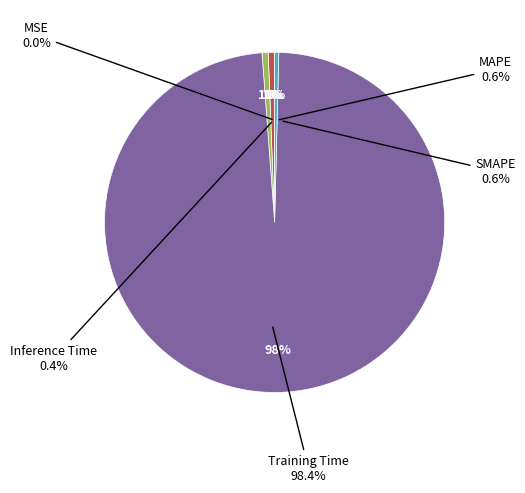

Do Training Time and MAPE together represent more than half of the pie?

Yes